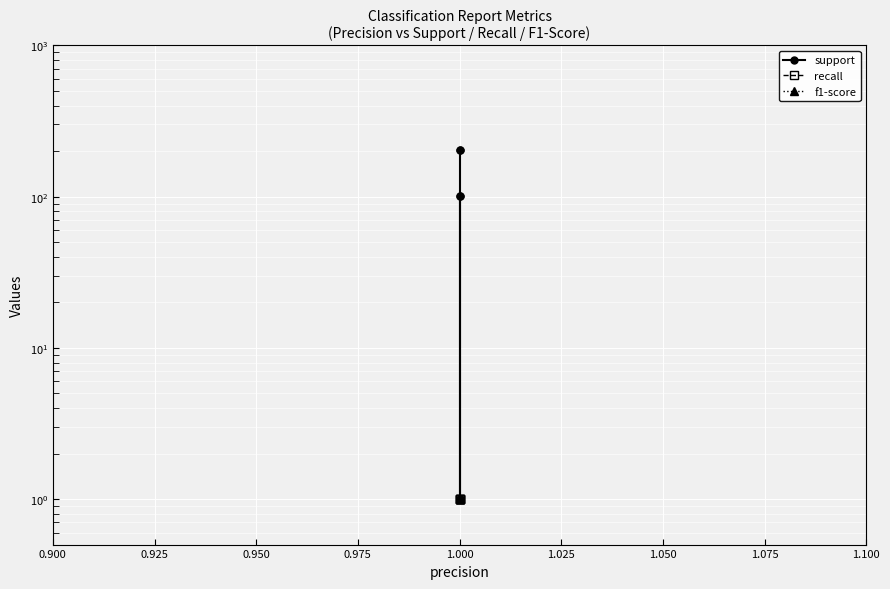

What is the sum of all f1-score values?

5